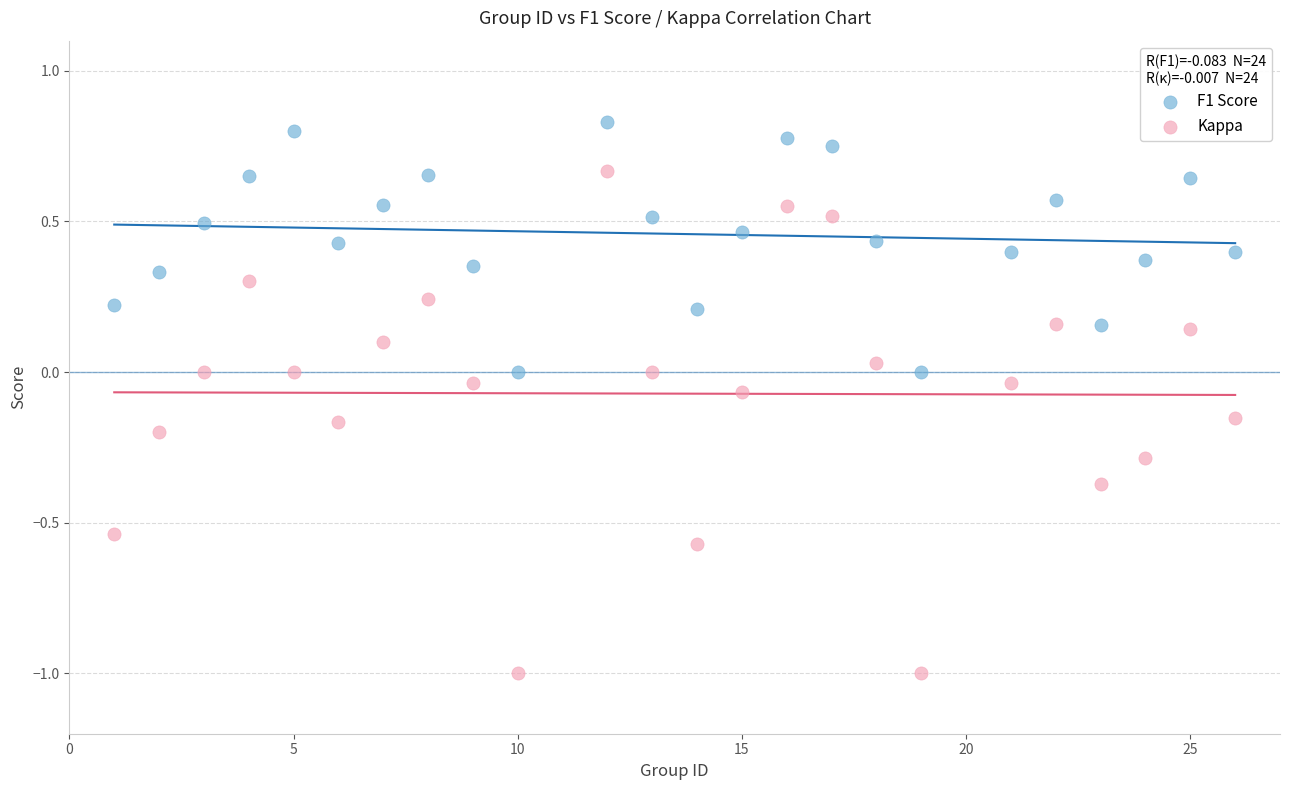

Across all data points, what is the range of Y values (max minus min)?

1.8